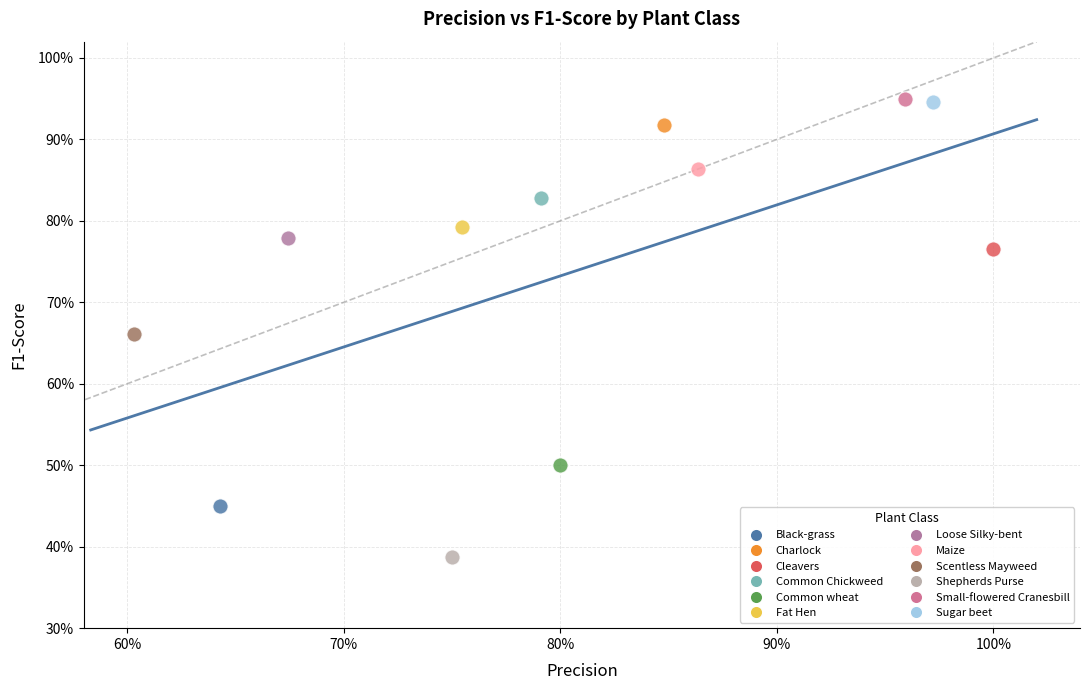

What are all the series names shown in the legend?

Black-grass, Charlock, Cleavers, Common Chickweed, Common wheat, Fat Hen, Loose Silky-bent, Maize, Scentless Mayweed, Shepherds Purse, Small-flowered Cranesbill, Sugar beet